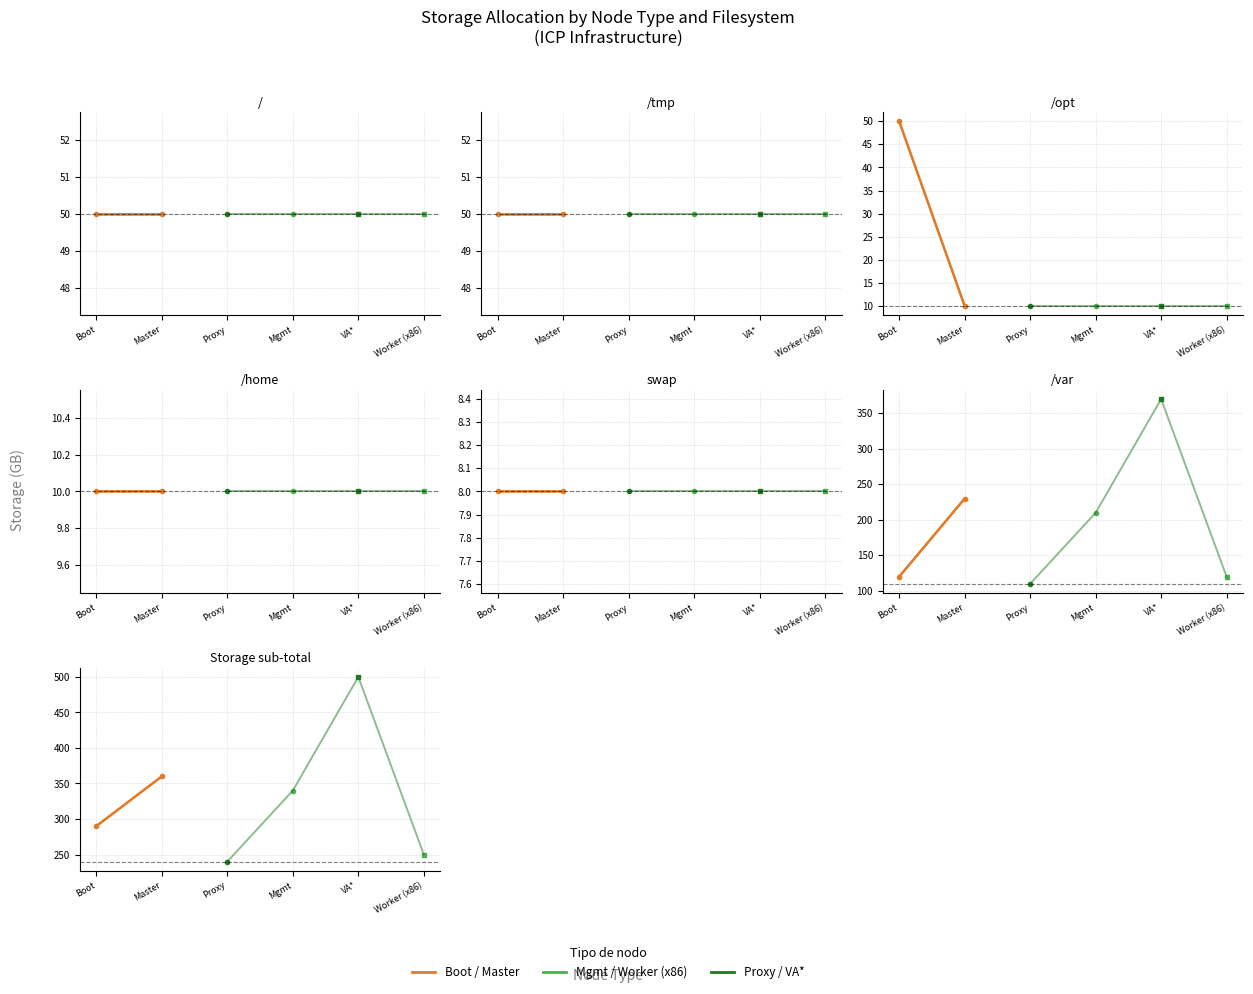

What is the average value?

325